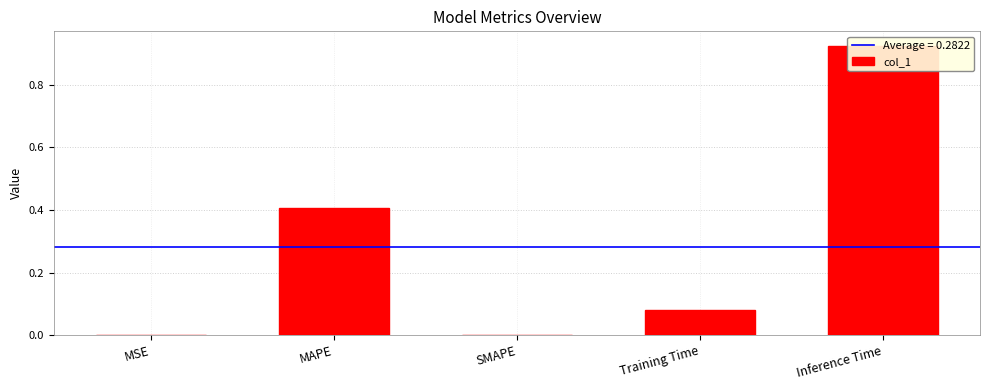

What is the label of the 1st bar from the right?

Inference Time